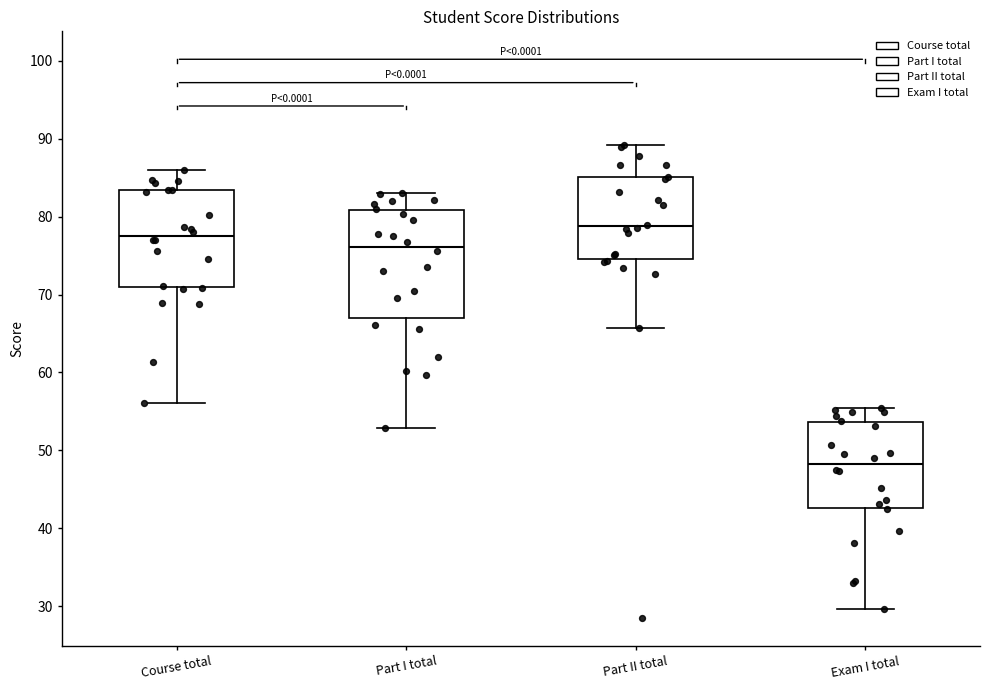

Which box has the lowest median line?

Exam I total